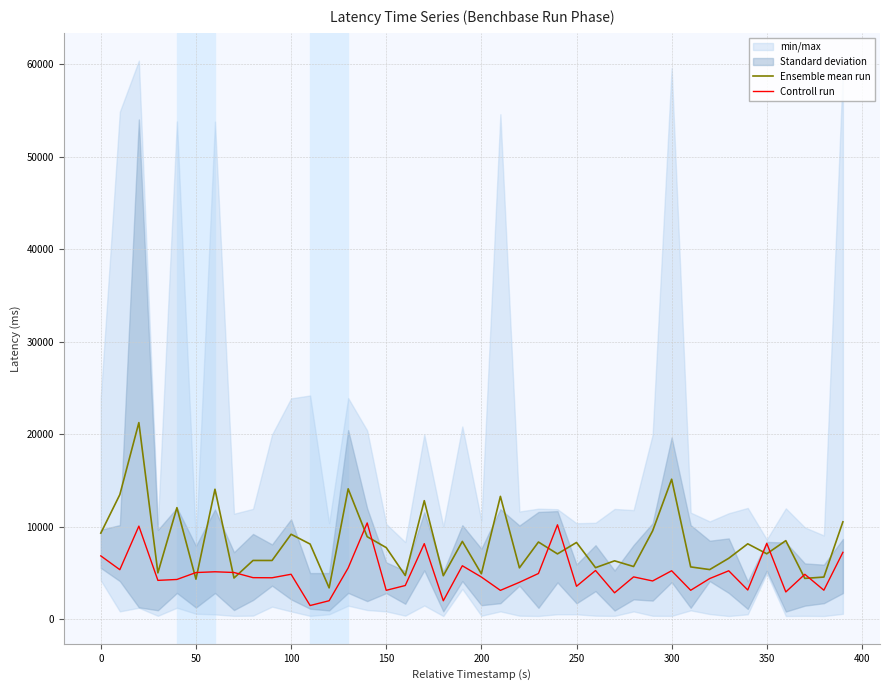

The value of Controll run at 100 is 4846.5. True or false?

True